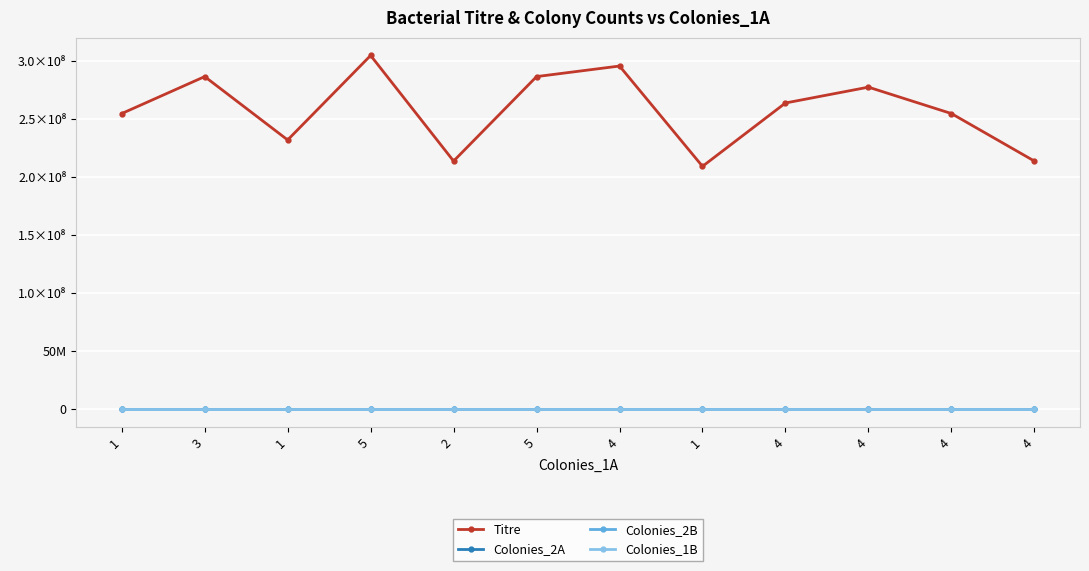

How many interior local peaks does the Colonies_2A series have?

4